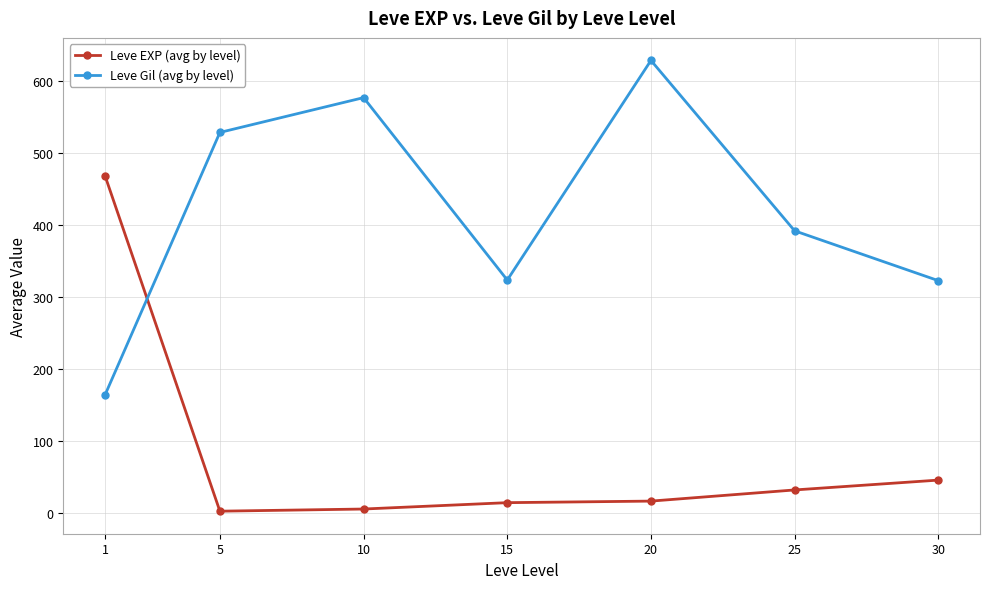

At how many categories does at least one series exceed 601?

1